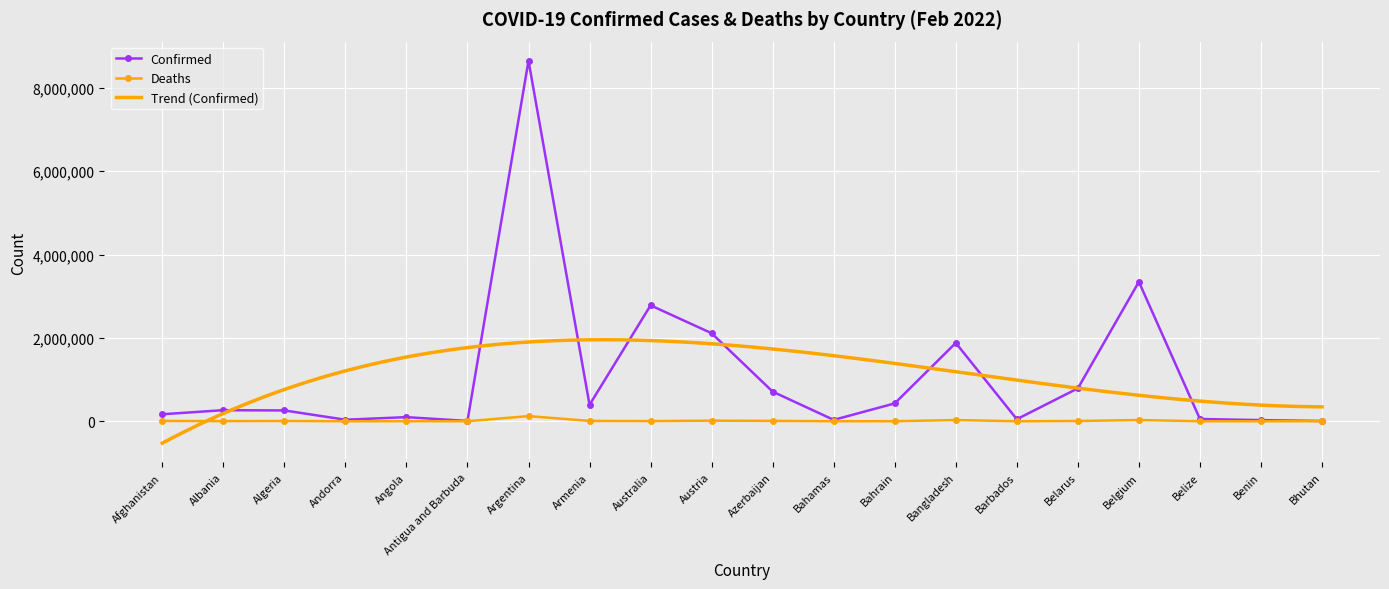

What is the minimum value for Confirmed?

6459